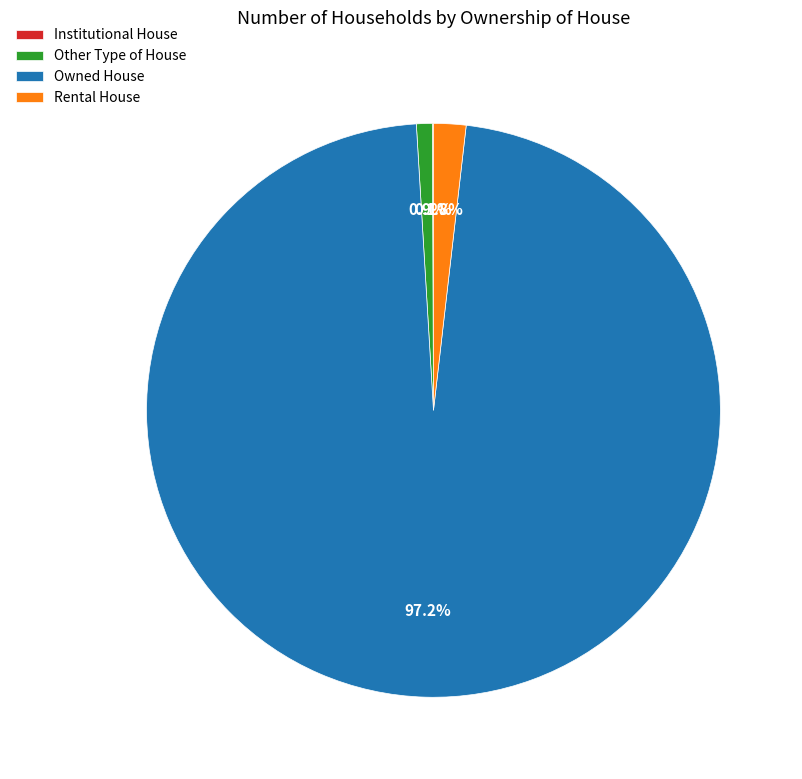

Does any single category account for the majority?

Yes